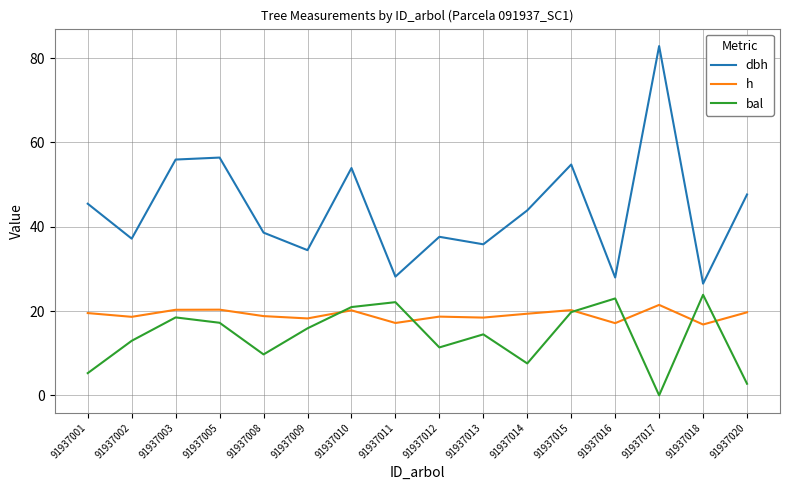

Which category has the lowest value across all series?

91937017